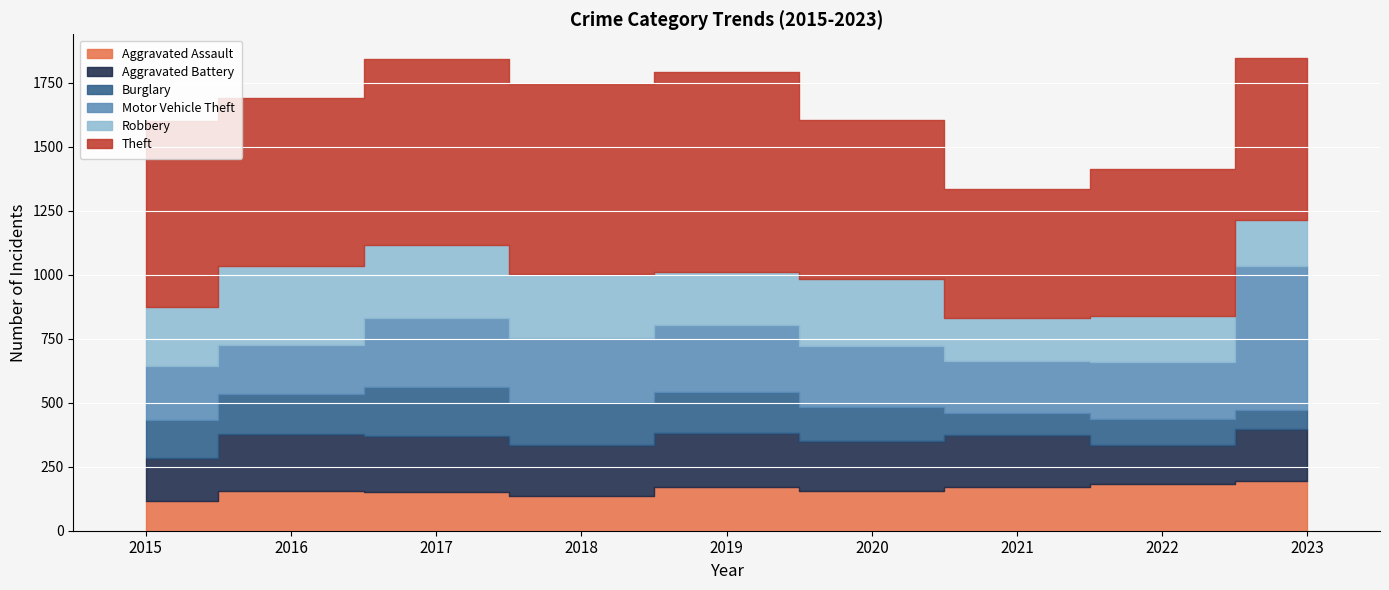

What value does the Theft series have at 2021, to the nearest 10?

500